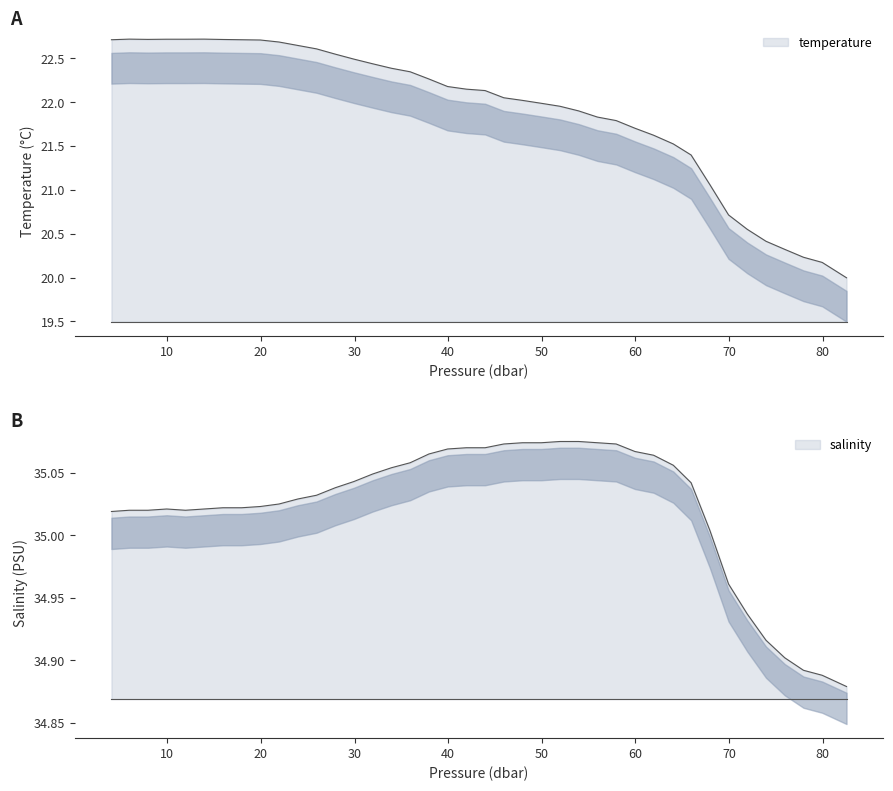

How many data points in temperature are above 22?

23